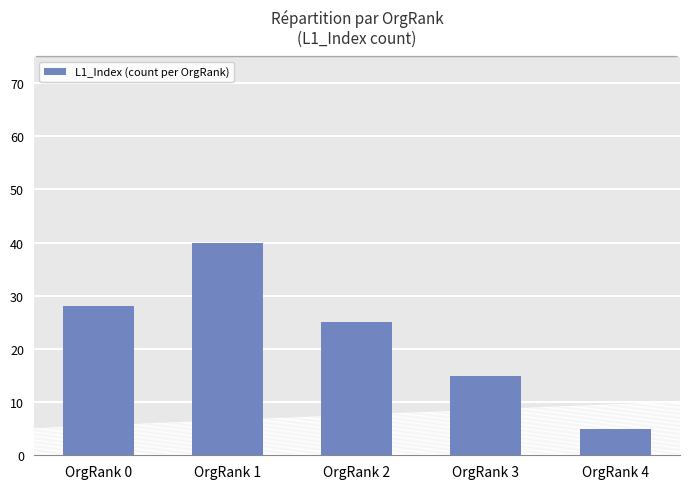

What is the difference between the second highest and second lowest values?

13